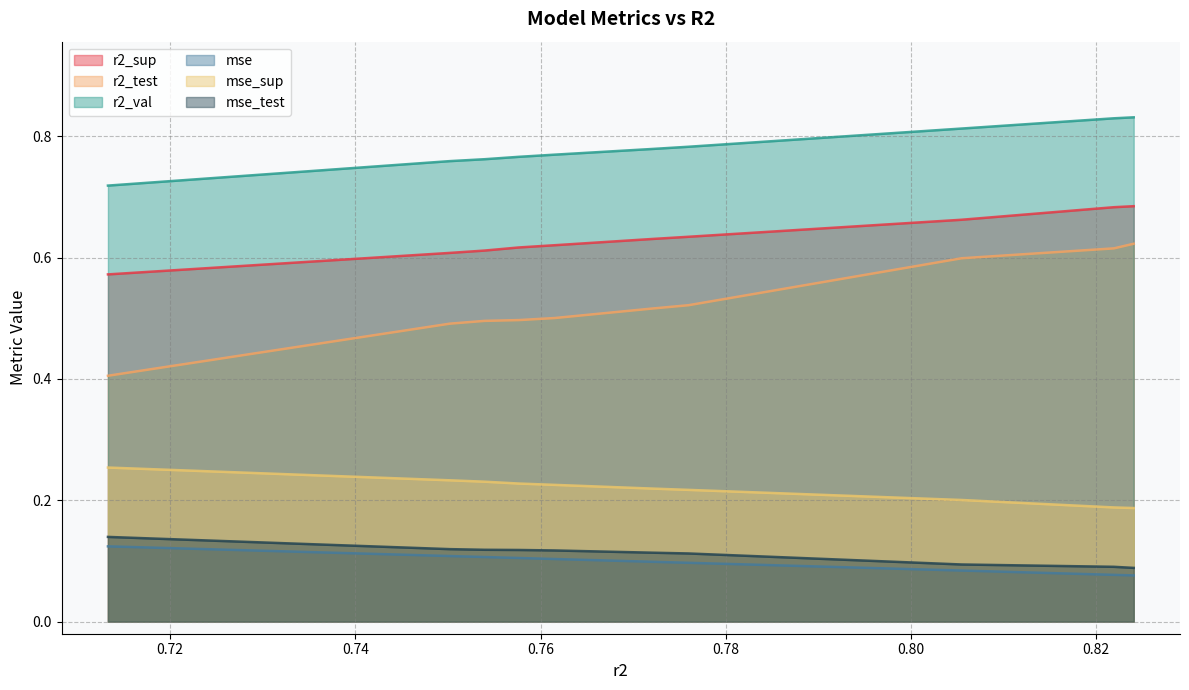

Between 0.8219209499447221 and 0.8054753771682401, which series saw the biggest shift?

r2_sup